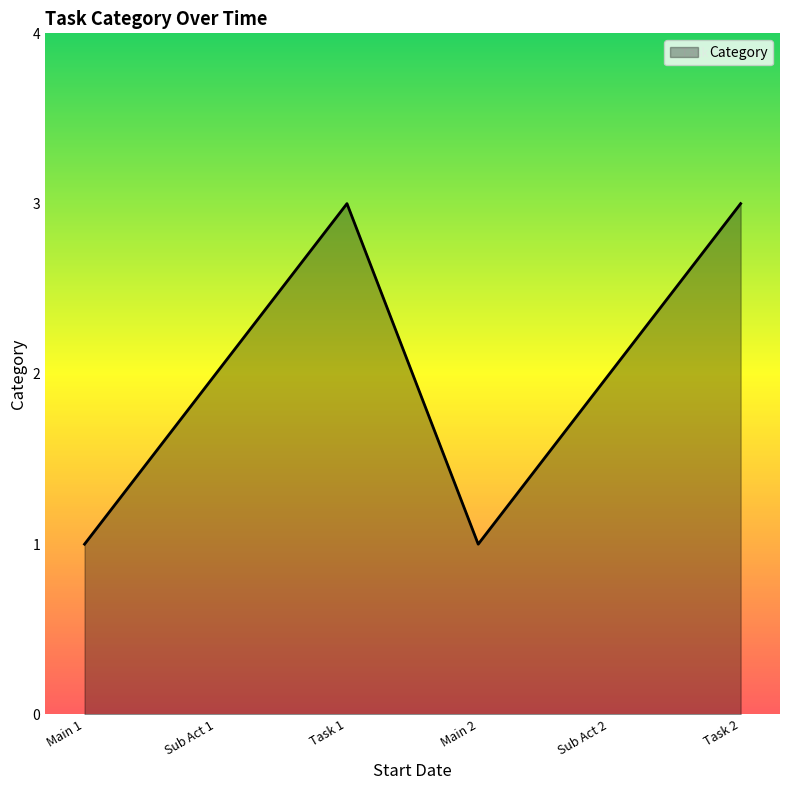

Where is the first local minimum?

Main 2